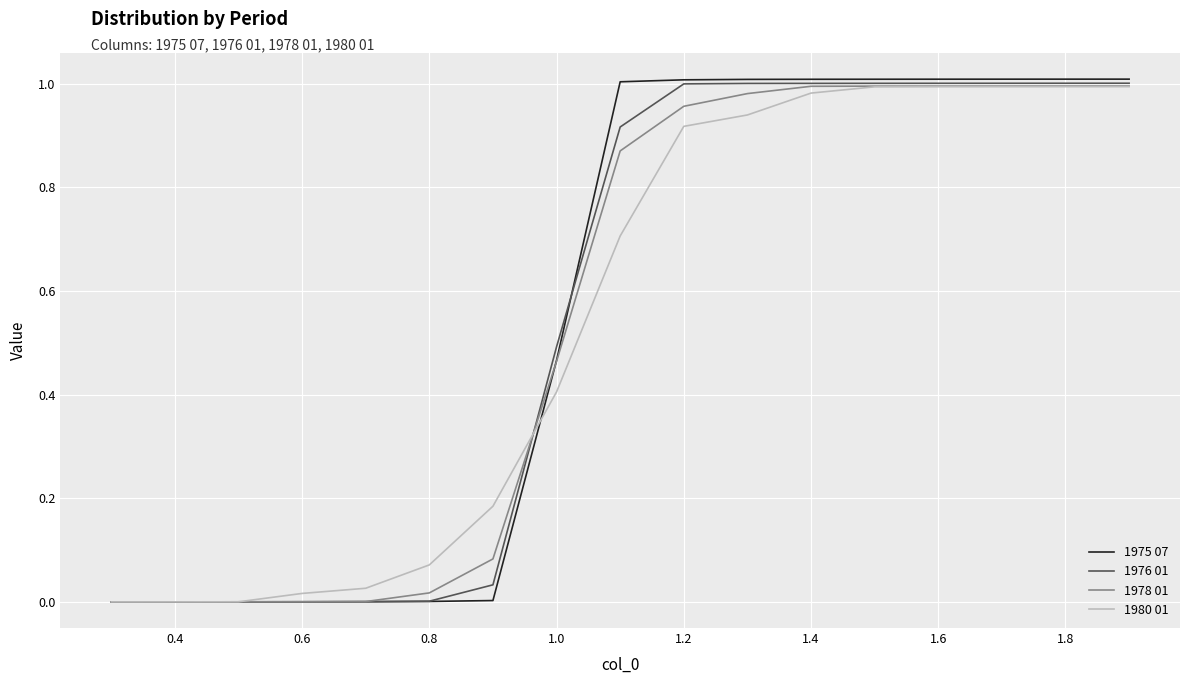

Which series has the widest spread of values?

1975 07